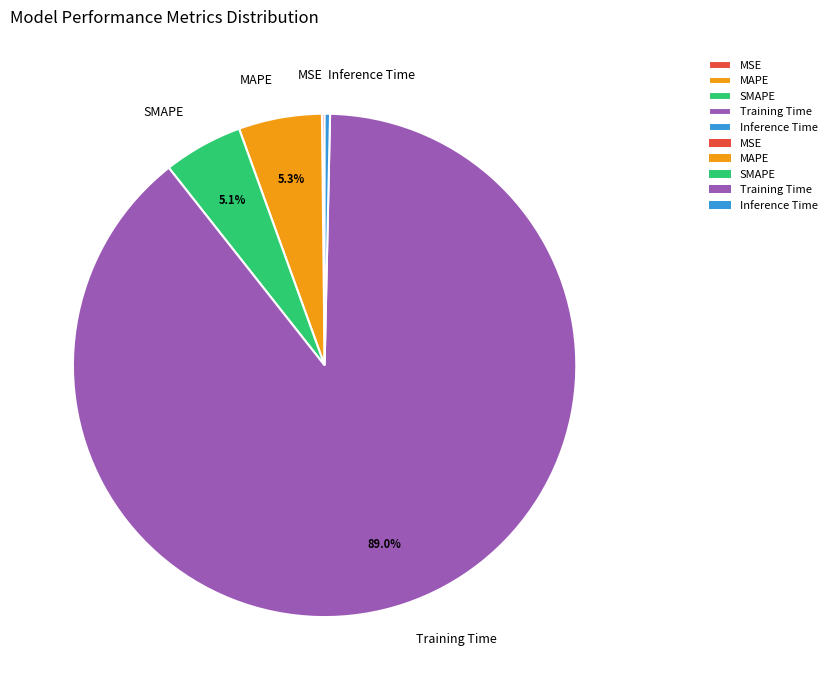

Do MAPE and Inference Time together represent more than half of the pie?

No